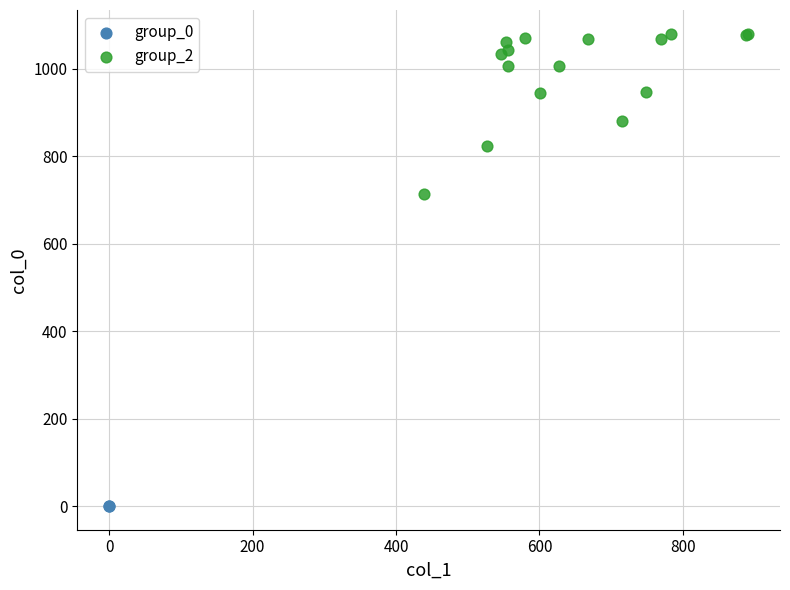

Which series reaches the maximum Y coordinate?

group_2